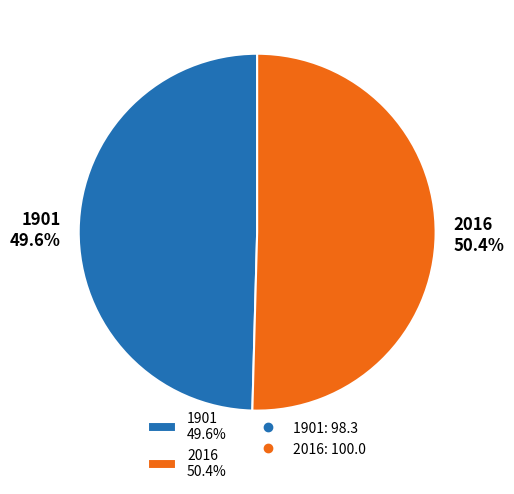

How many slices are in this pie chart?

2